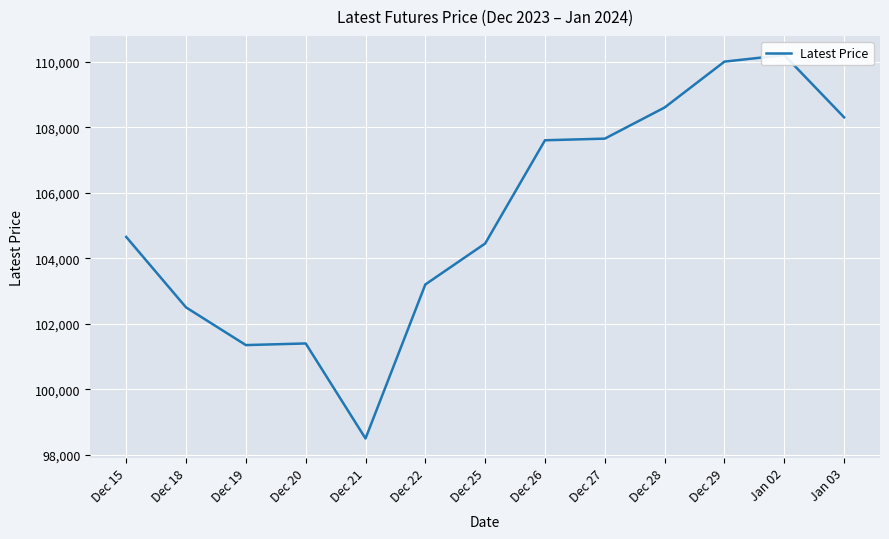

Is this an area chart (filled region under the line)?

No